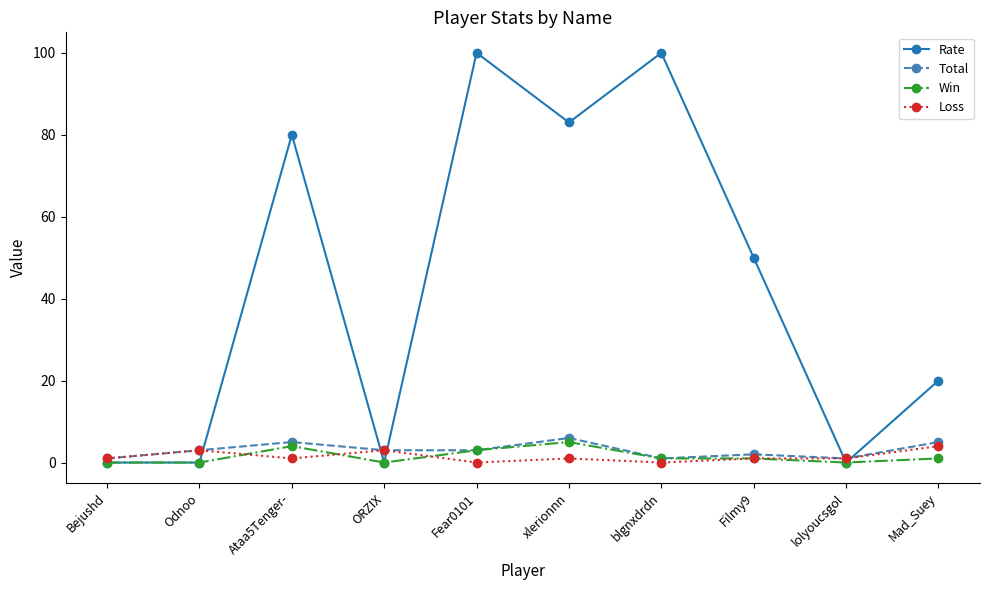

What is the greatest value displayed?

100